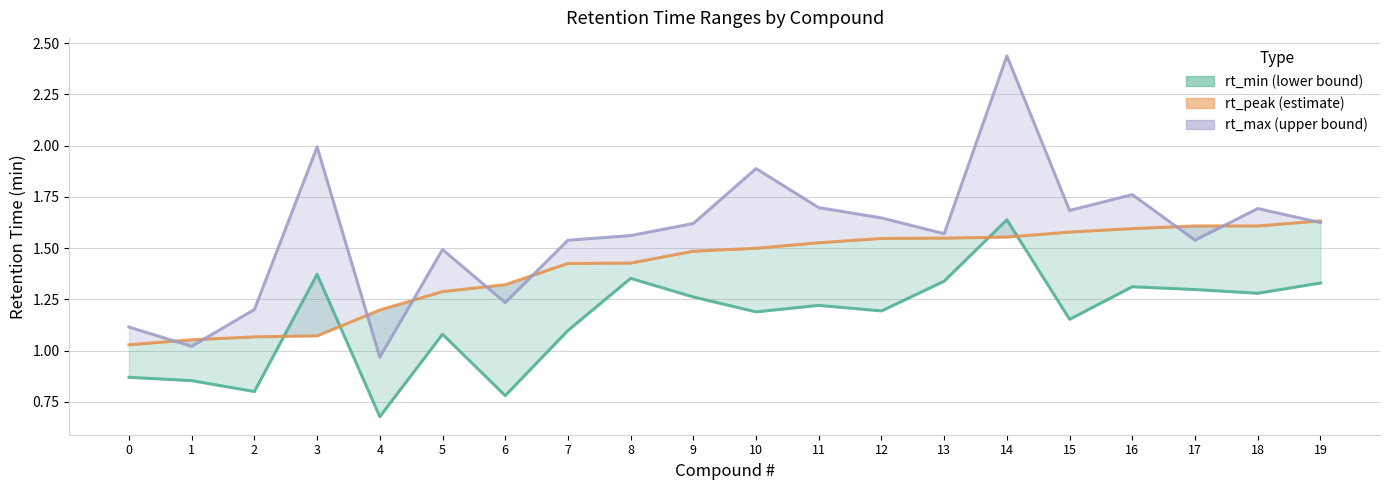

What is the value of the rt_min line point at the 17th from the left?

1.3